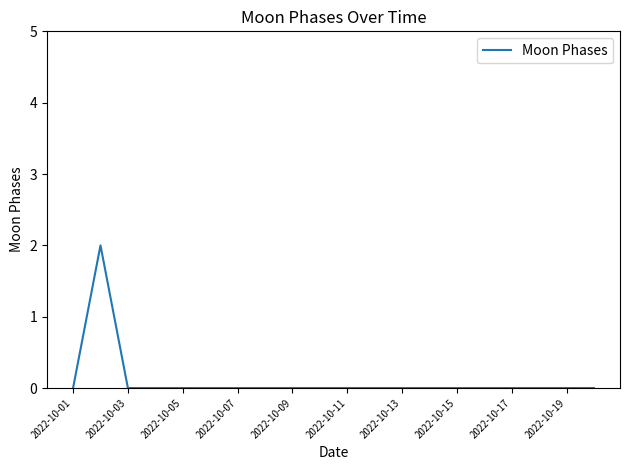

What is the difference between the maximum and minimum values?

2